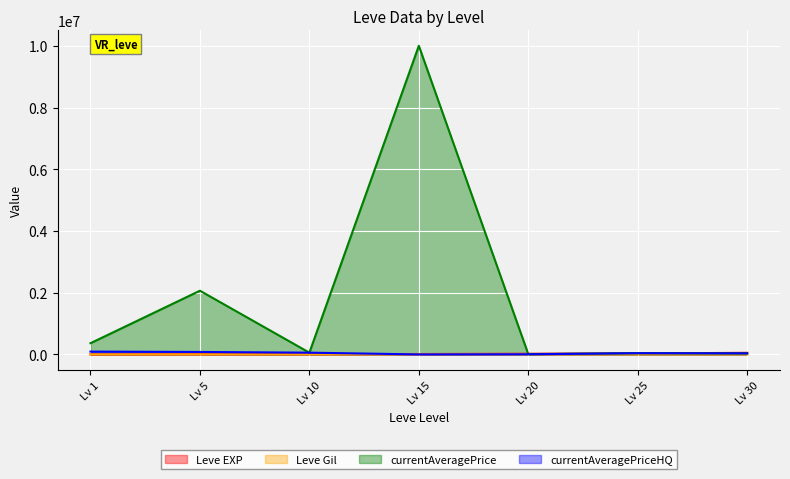

True or false: Leve Gil has a value of 248 at Lv 20.

True